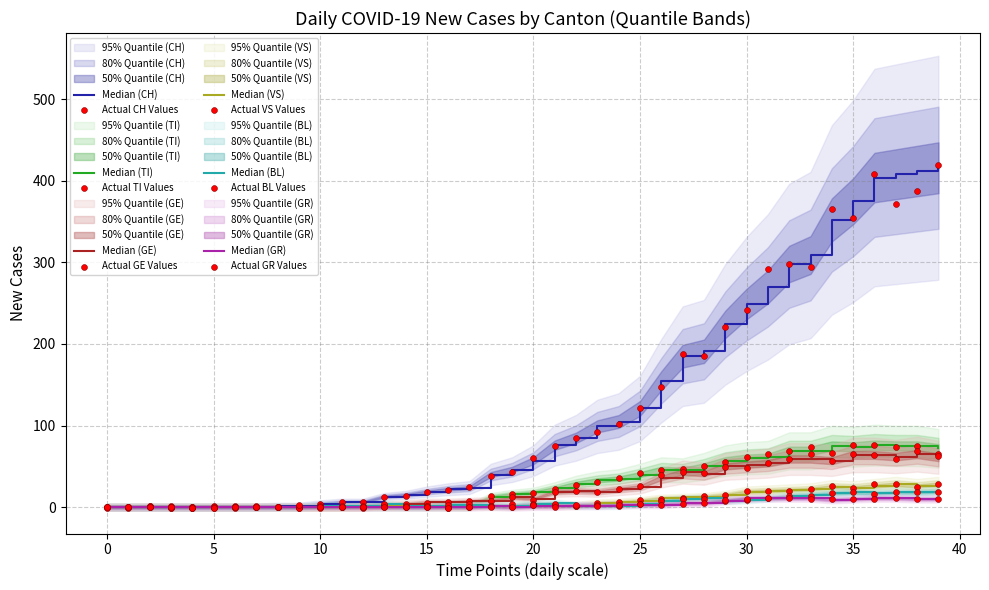

Which series reaches the minimum Y coordinate?

CH